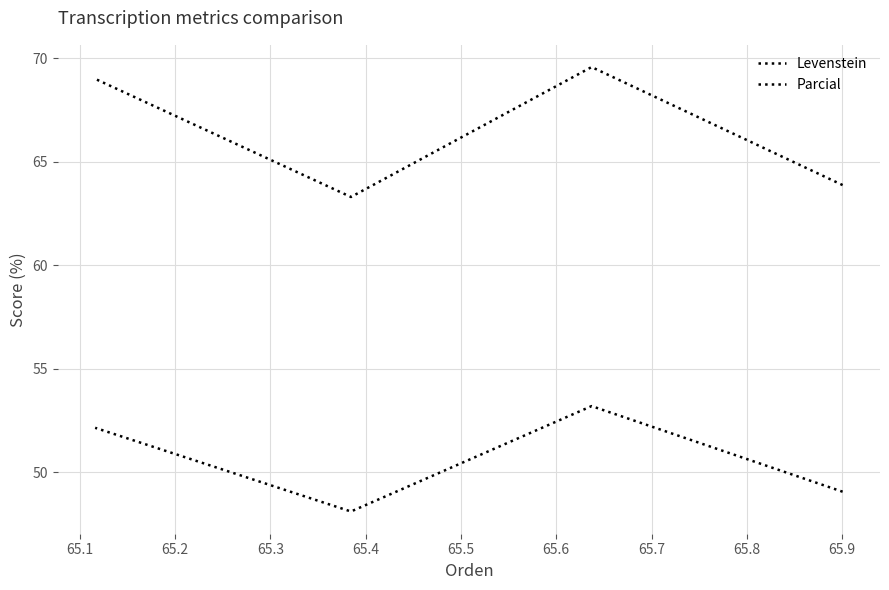

Is the value of Parcial at 65.3 greater than the value of Levenstein at 65.0?

Yes